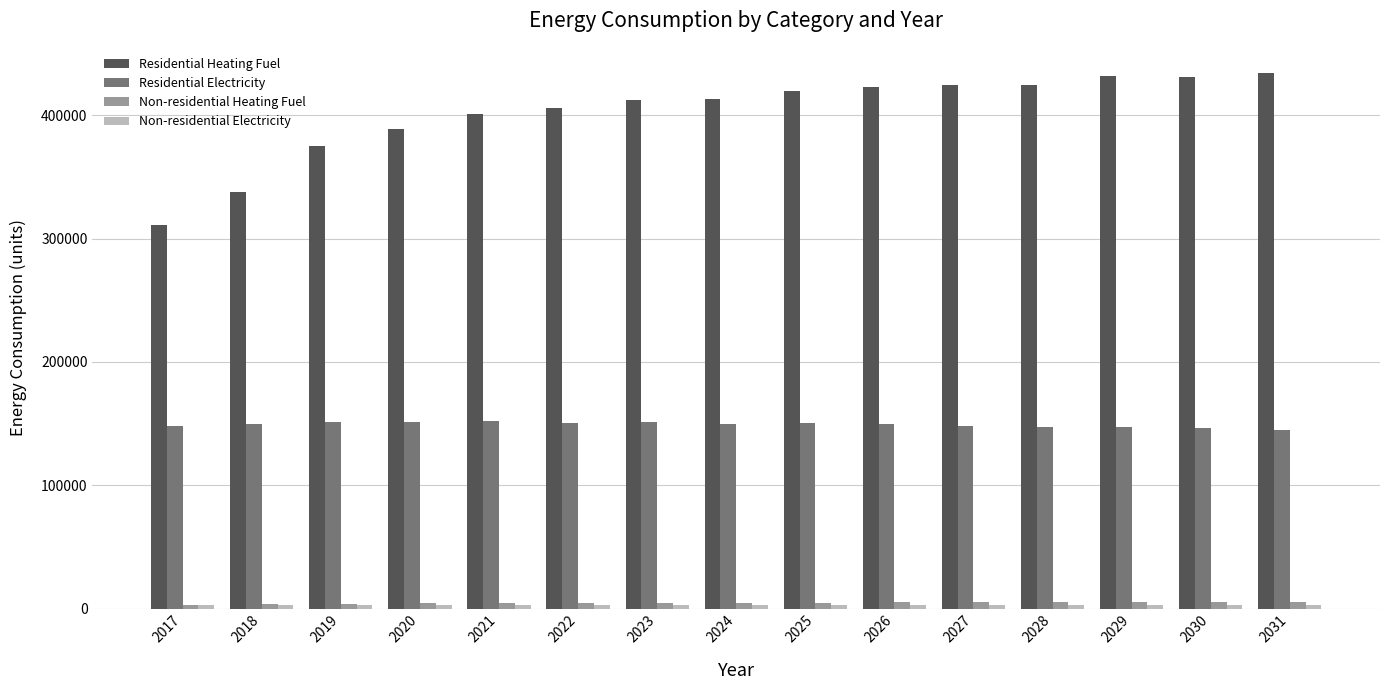

At how many categories does at least one series exceed 82747?

15